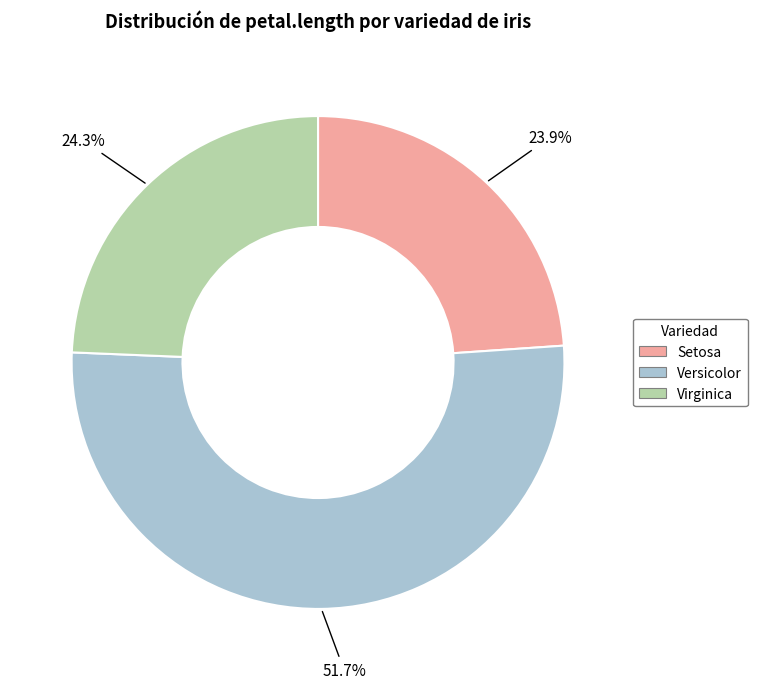

Is there any slice that represents more than half of the pie?

Yes